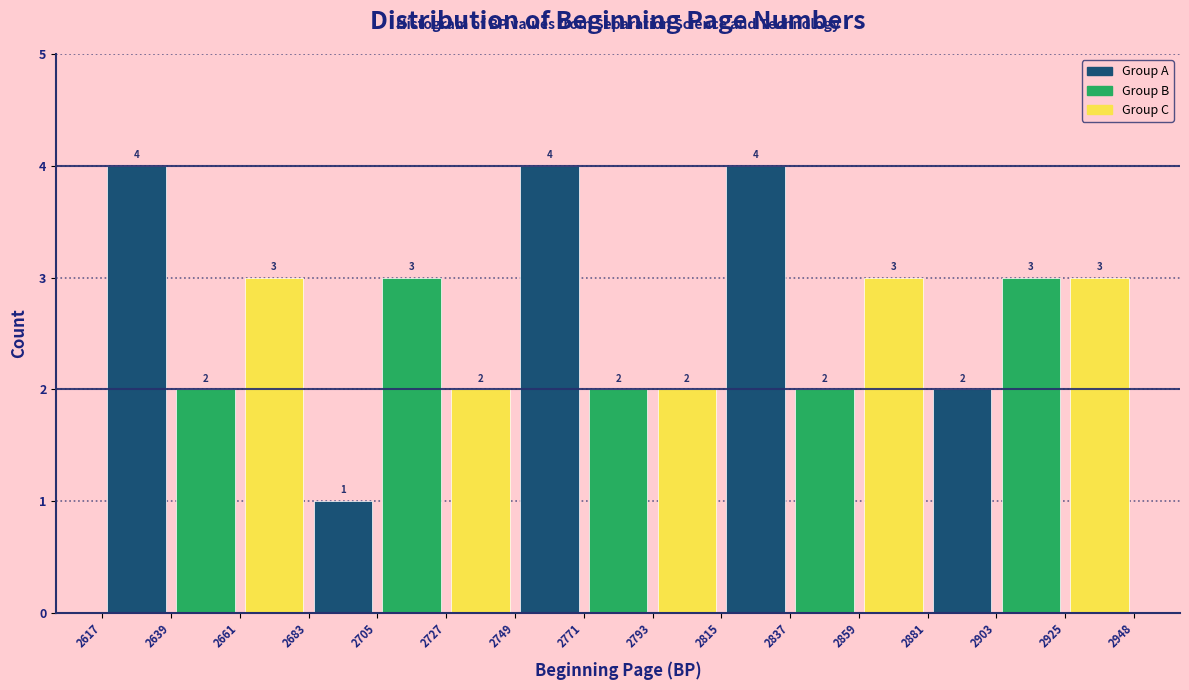

Reading left to right, transcribe all the data shown in this chart.

Group A: 2639=4	2705=1	2771=4	2837=4	2903=2
Group B: 2639=2	2705=3	2771=2	2837=2	2903=3
Group C: 2639=3	2705=2	2771=2	2837=3	2903=3